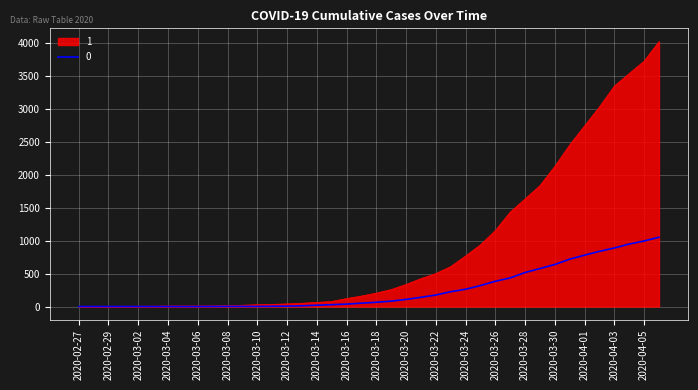

List the series in order of their peak value, lowest first.

0, 1